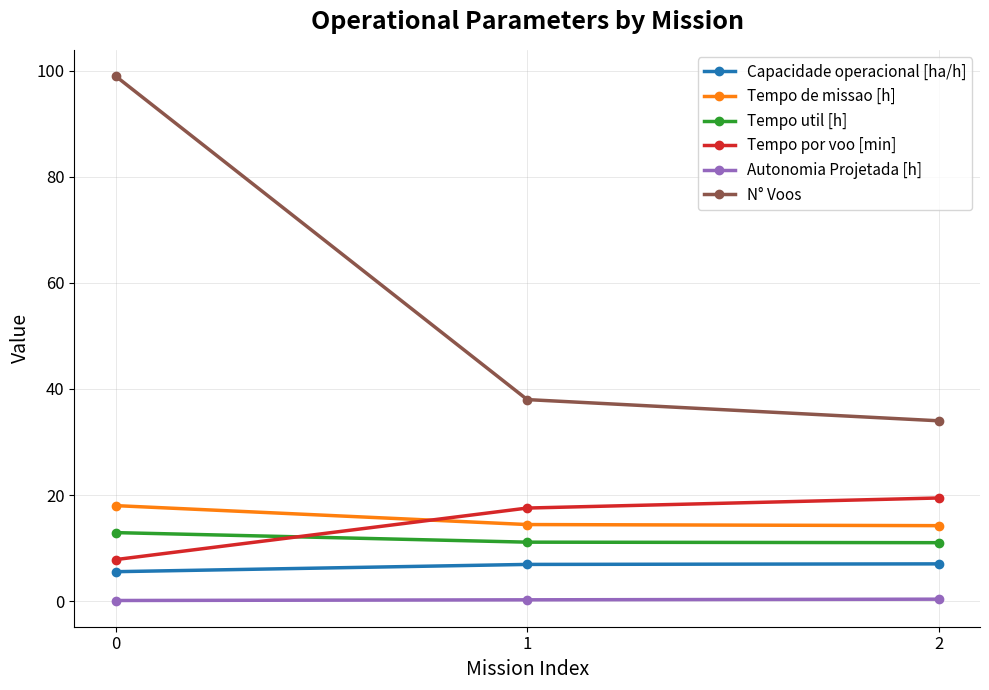

Which series has the largest total across all categories?

N° Voos